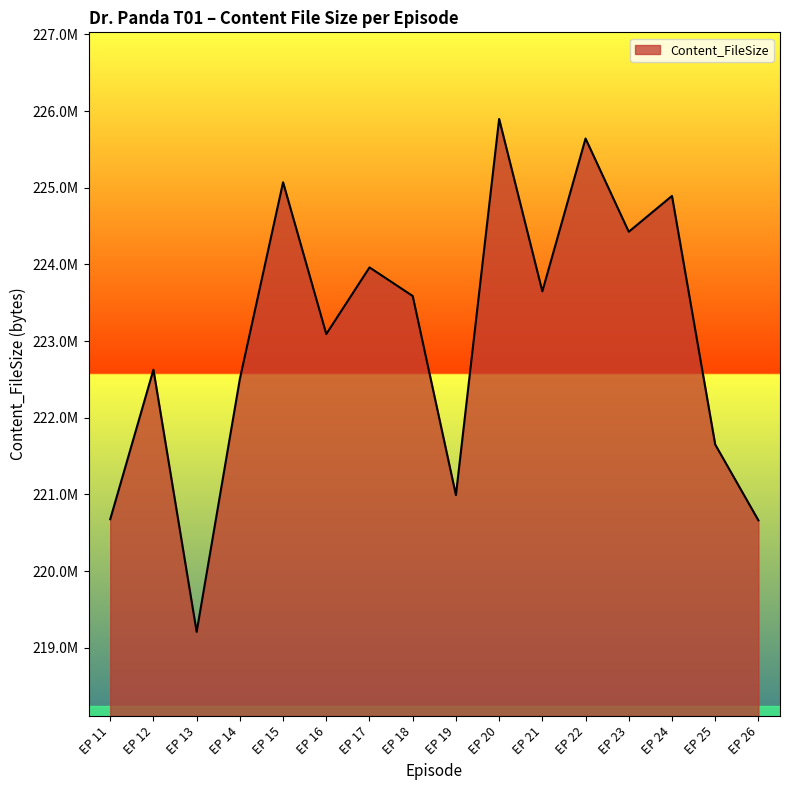

Does the chart have visible grid lines?

No